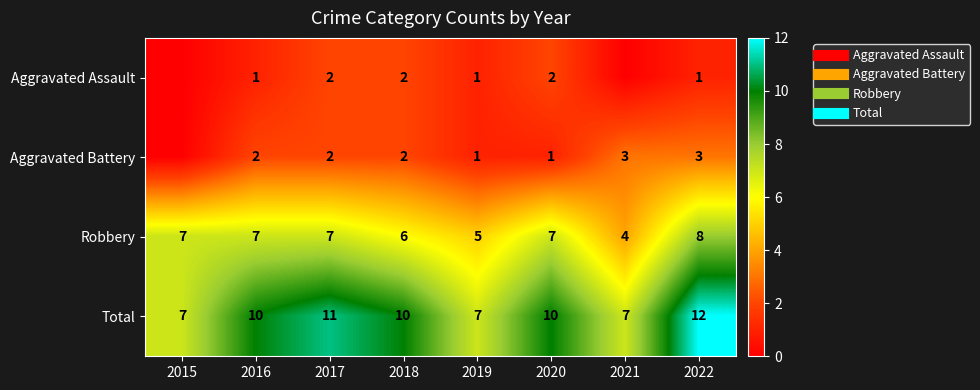

What is the total value across all series at 2022?

24